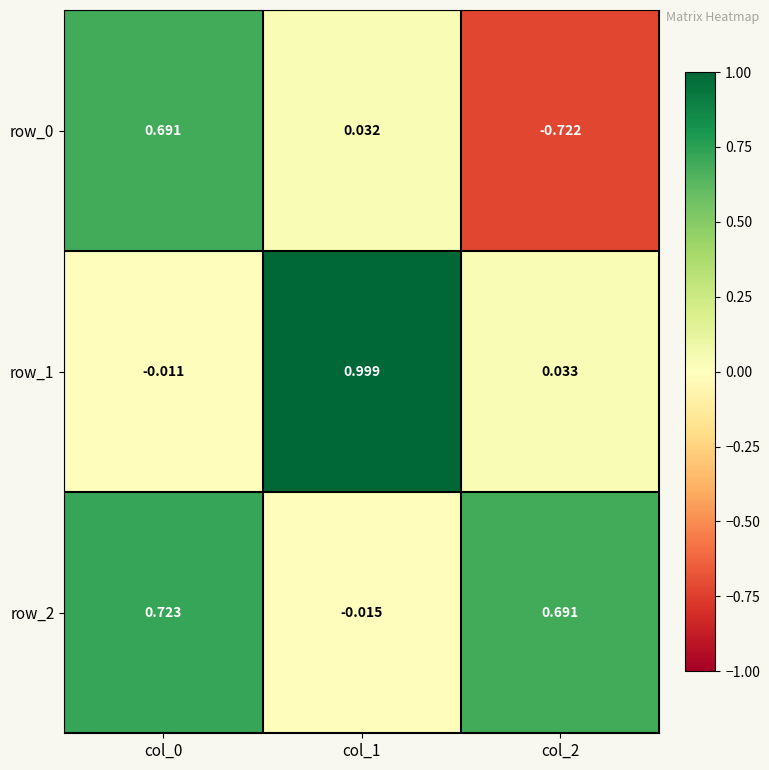

Is the value of row_1 at col_1 greater than the value of row_0 at col_0?

Yes